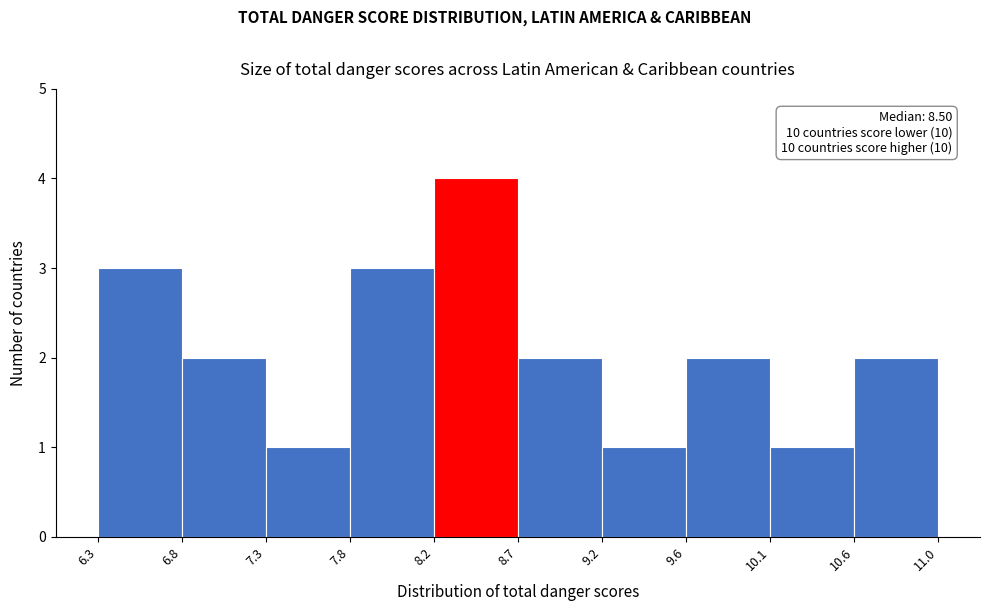

Which range on the x-axis has the tallest bar?

8.2 to 8.7